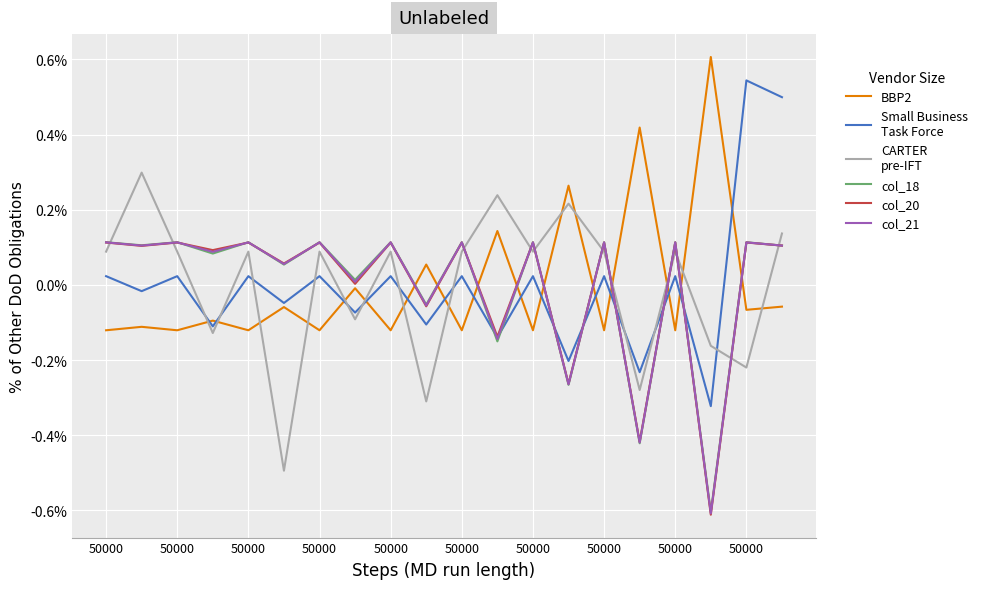

Does the chart have visible grid lines?

Yes